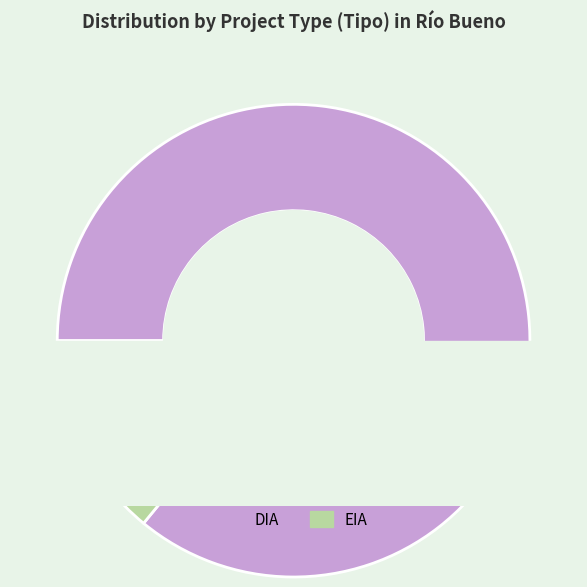

What is the change in value from DIA to EIA?

-133